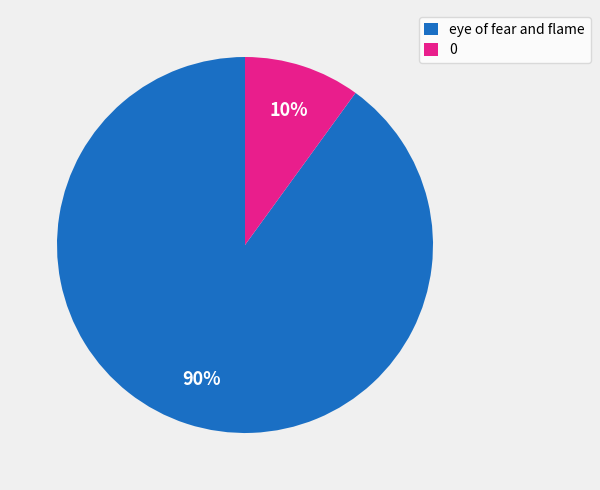

To the nearest percent, what is the difference between the eye of fear and flame and 0 slice percentages?

80%